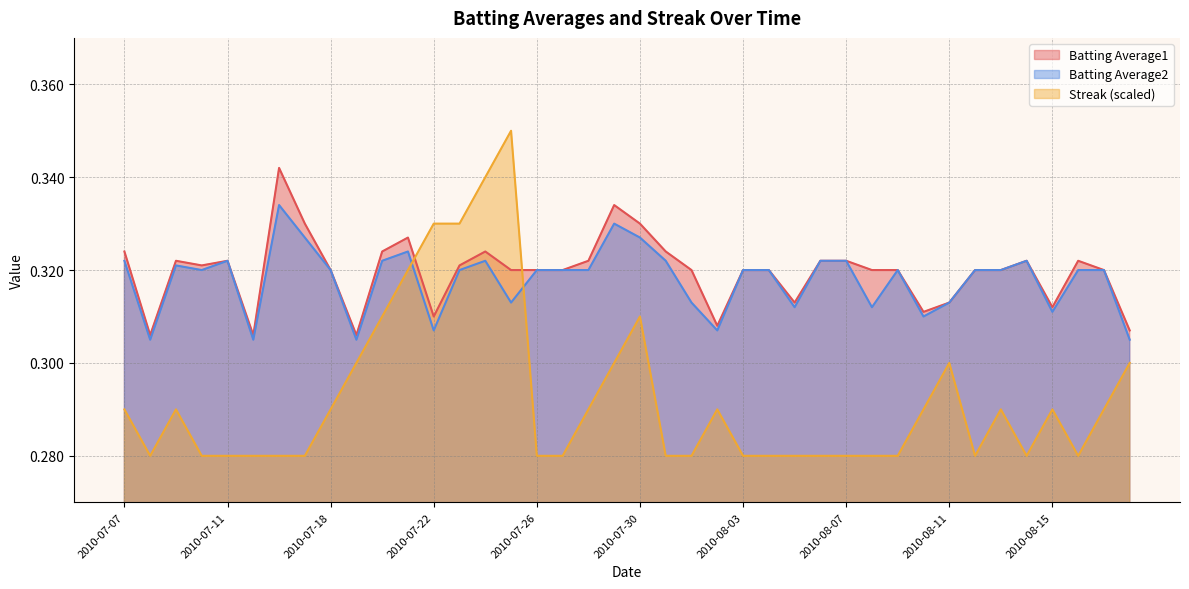

What are all the series names shown in the legend?

Batting Average1, Batting Average2, Streak (scaled)